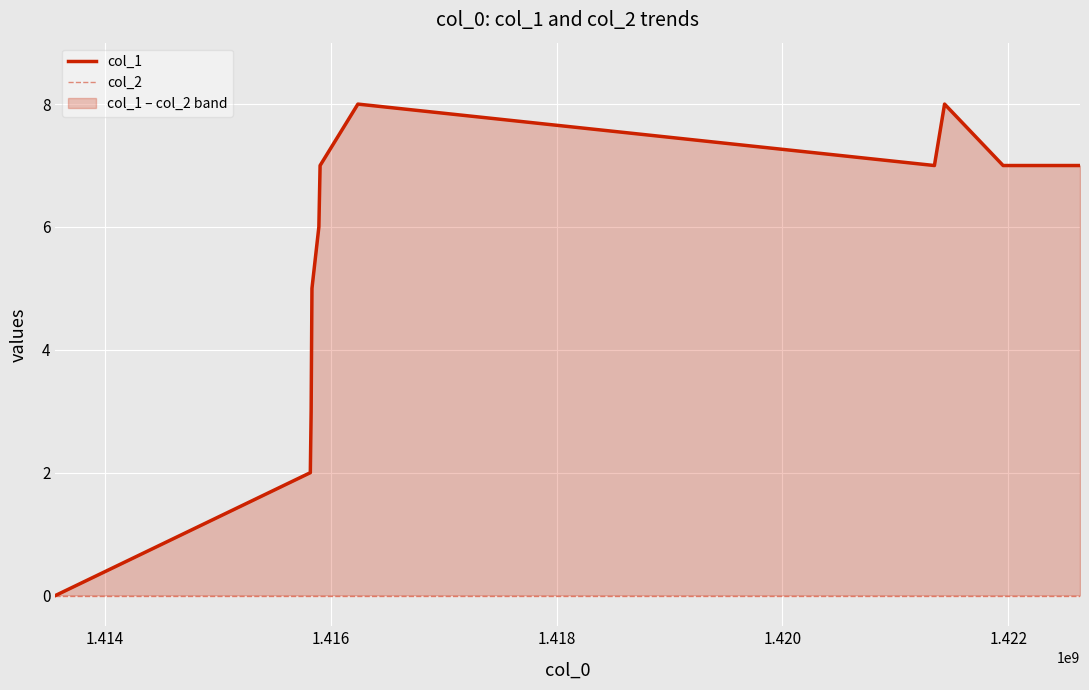

The value of col_1 at 11 is 12. True or false?

False